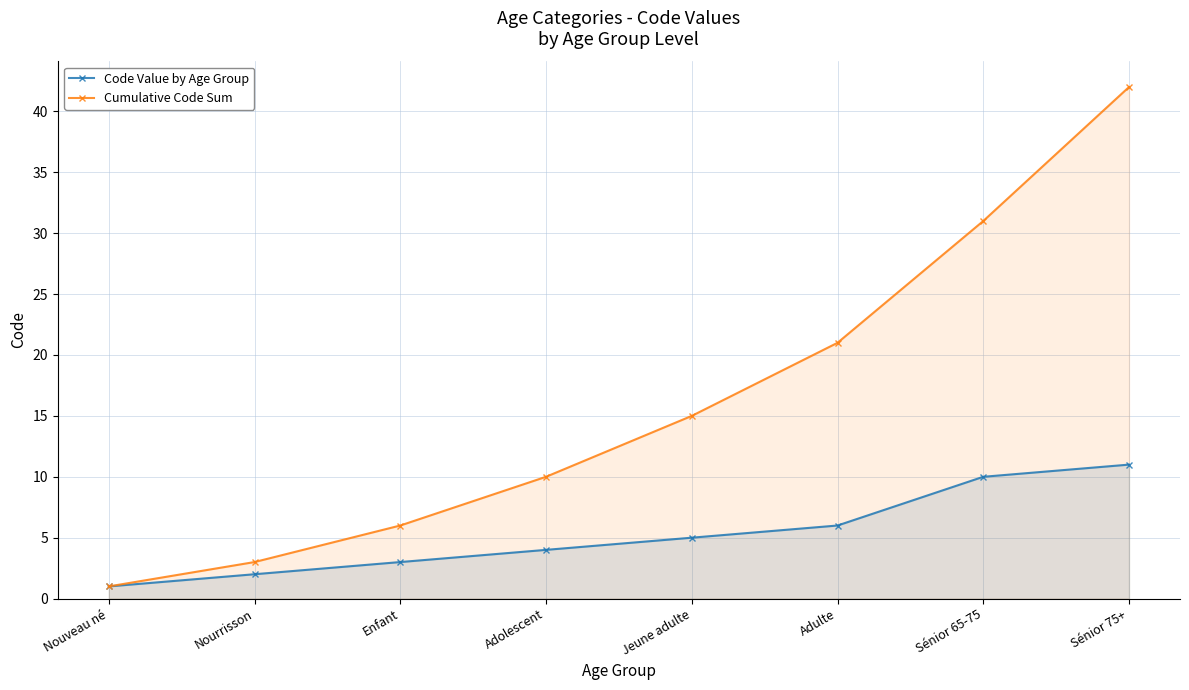

What is the label of the 4th point from the left?

Adolescent